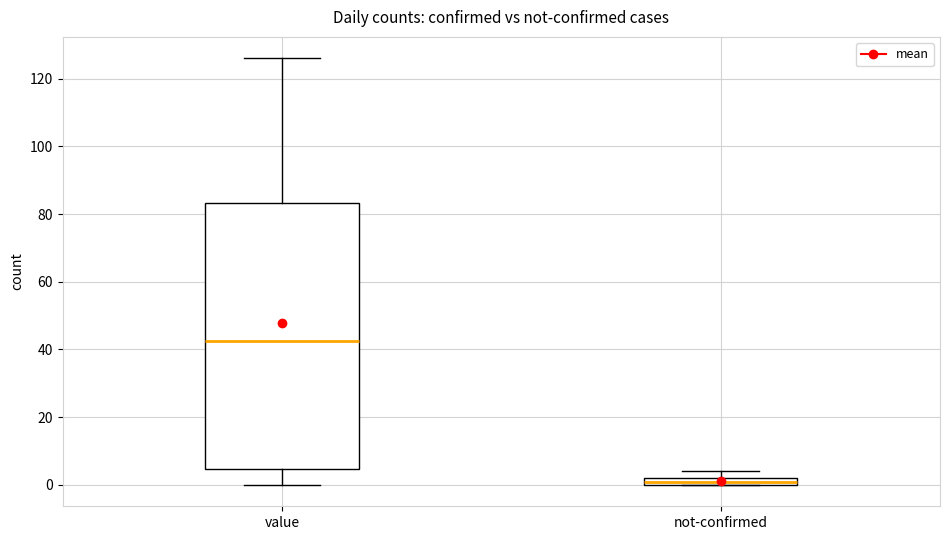

Which box is the tallest, from its lower edge to its upper edge?

value